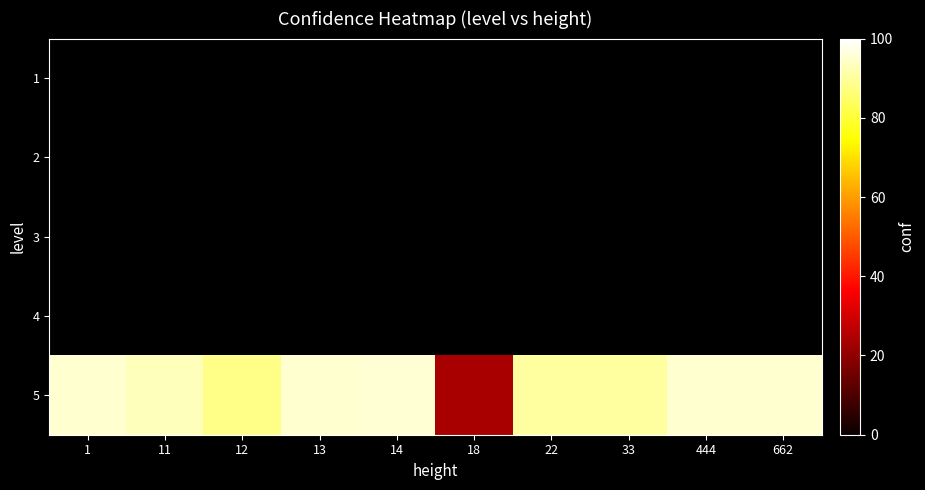

How many categories are shown in the chart?

10